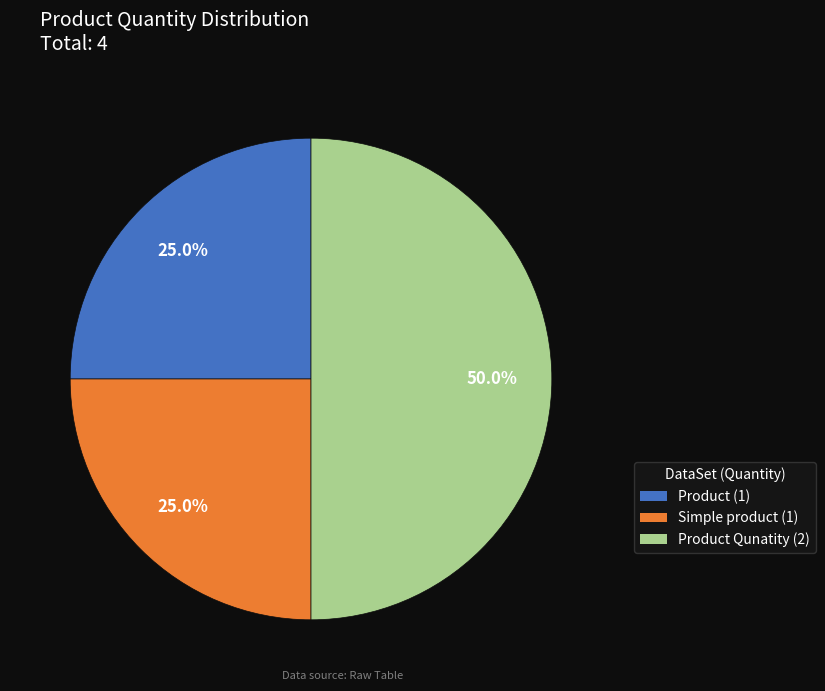

Count the number of slices in the pie.

3